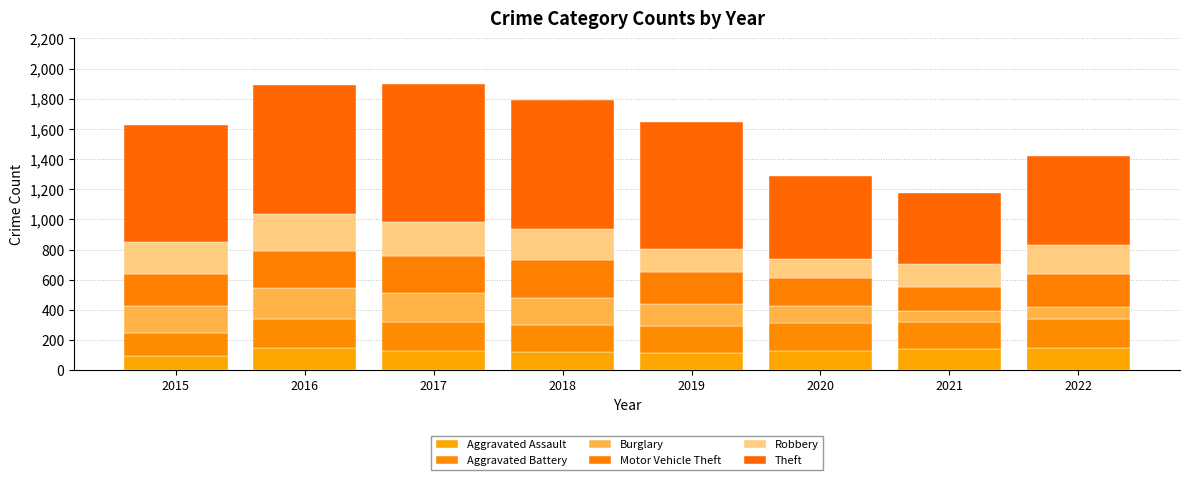

What is the difference between the Theft values at 2018 and 2022?

265